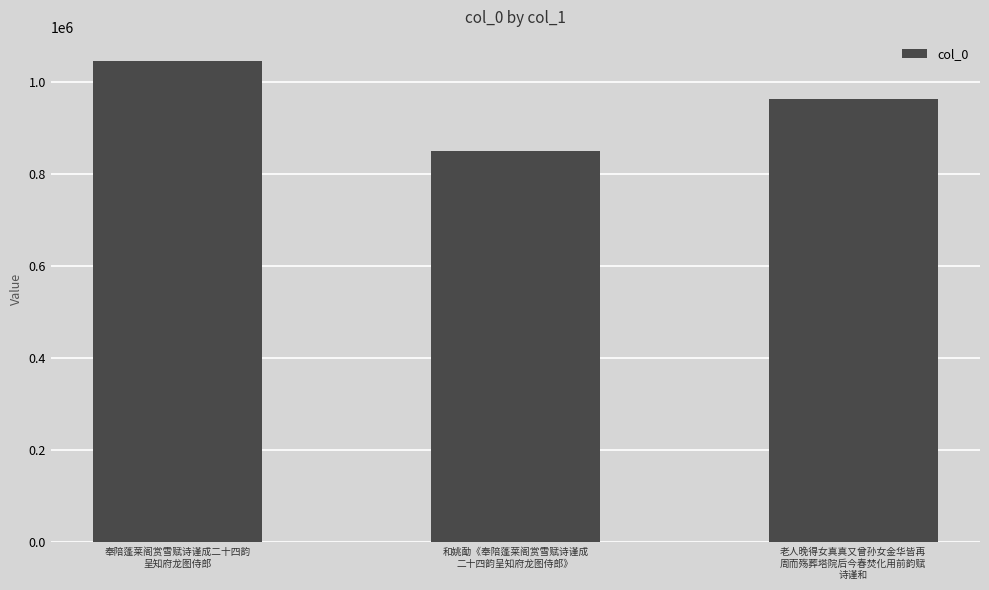

List the labels in order of value, smallest first.

和姚勔《奉陪蓬莱阁赏雪赋诗谨成
二十四韵呈知府龙图侍郎》, 老人晚得女真真又曾孙女金华皆再
周而殇葬塔院后今春焚化用前韵赋
诗谨和, 奉陪蓬莱阁赏雪赋诗谨成二十四韵
呈知府龙图侍郎